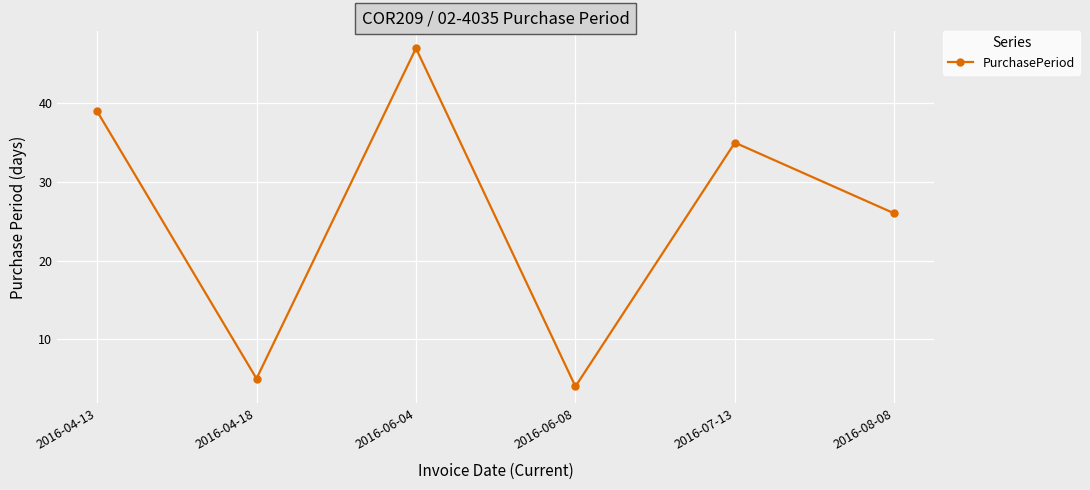

At which label does the data first exceed 35?

2016-04-13